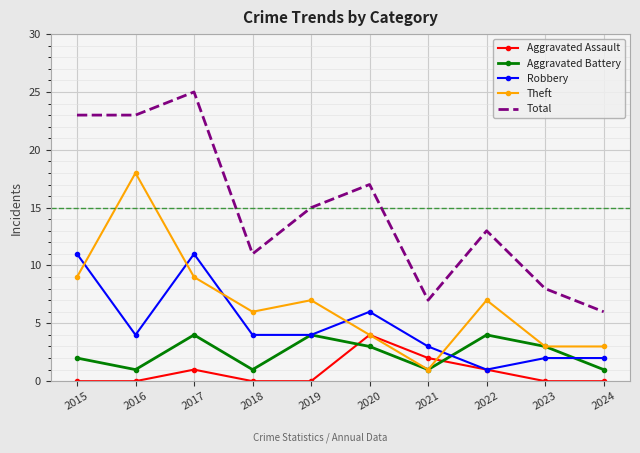

What is the maximum value shown in the chart?

25